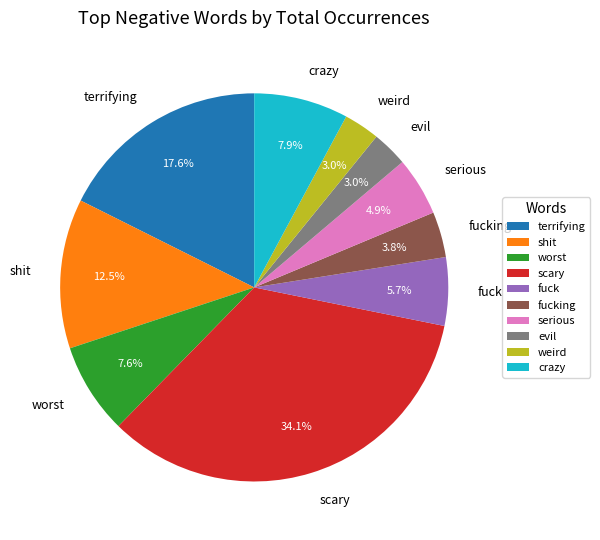

To the nearest percent, what is the difference between the largest and smallest slice percentages?

31%